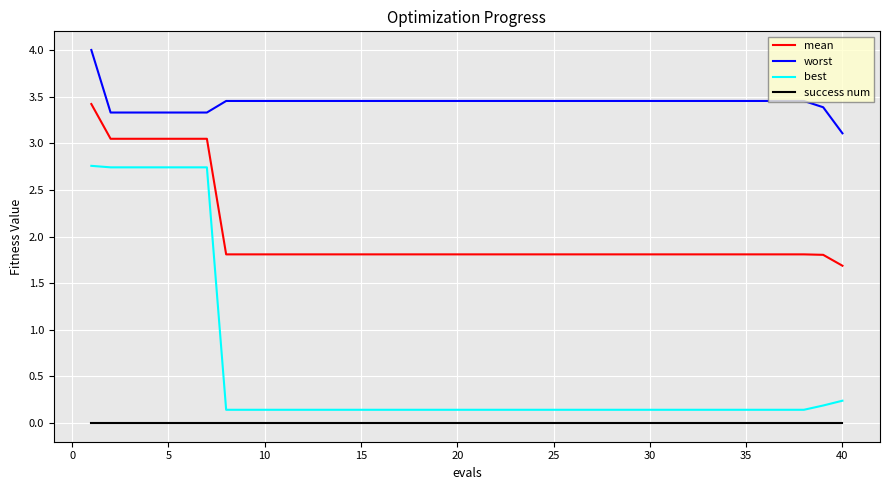

List the series in order of their overall mean, lowest first.

success num, best, mean, worst